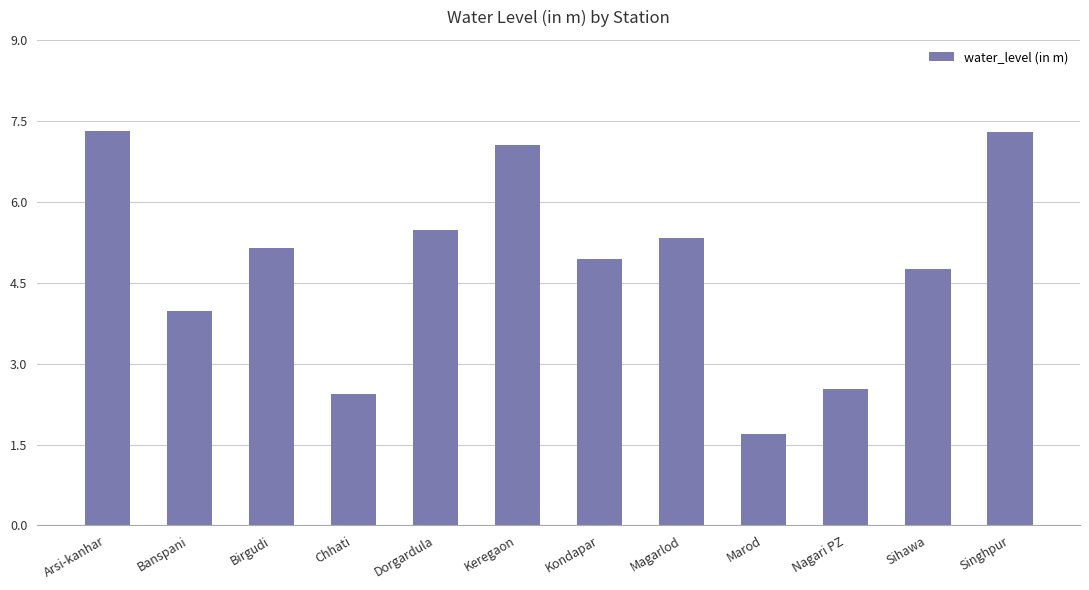

What is the label of the 4th bar from the right?

Marod